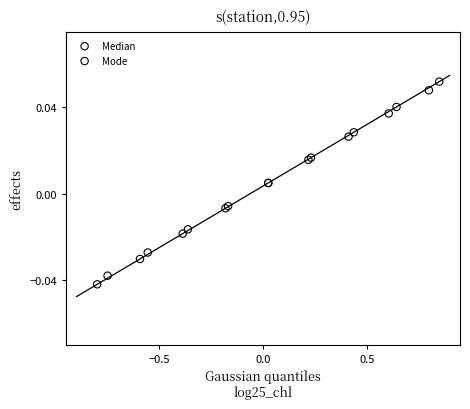

Which series has the largest Y range (max minus min)?

Median